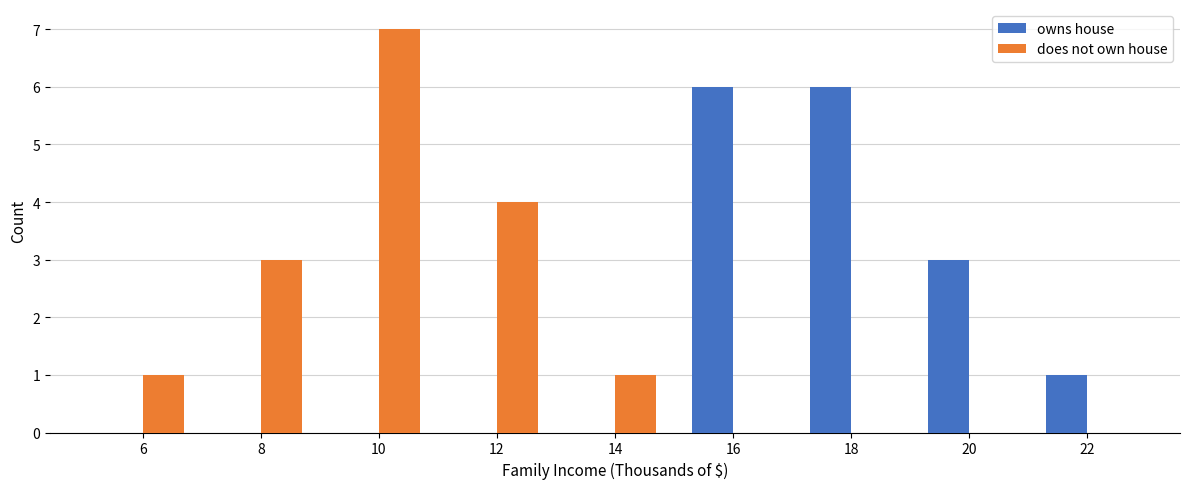

At which category is the sum across all series the highest?

10